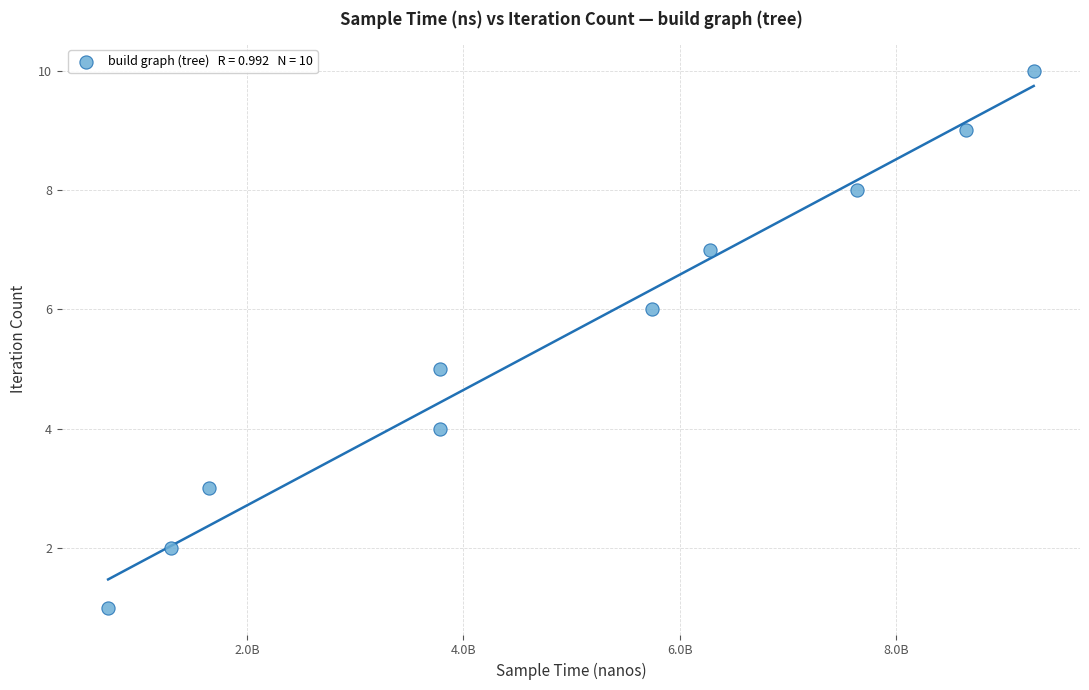

What is the range of X values (max minus min)?

8558185013